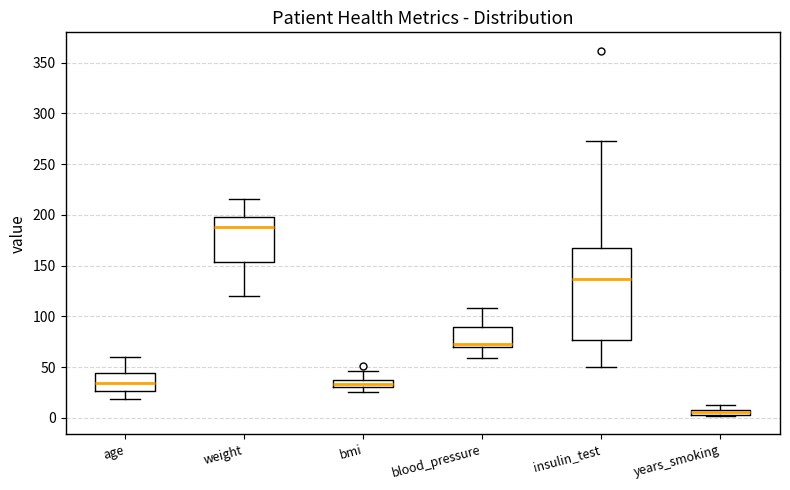

Which box's median line is the lowest?

years_smoking